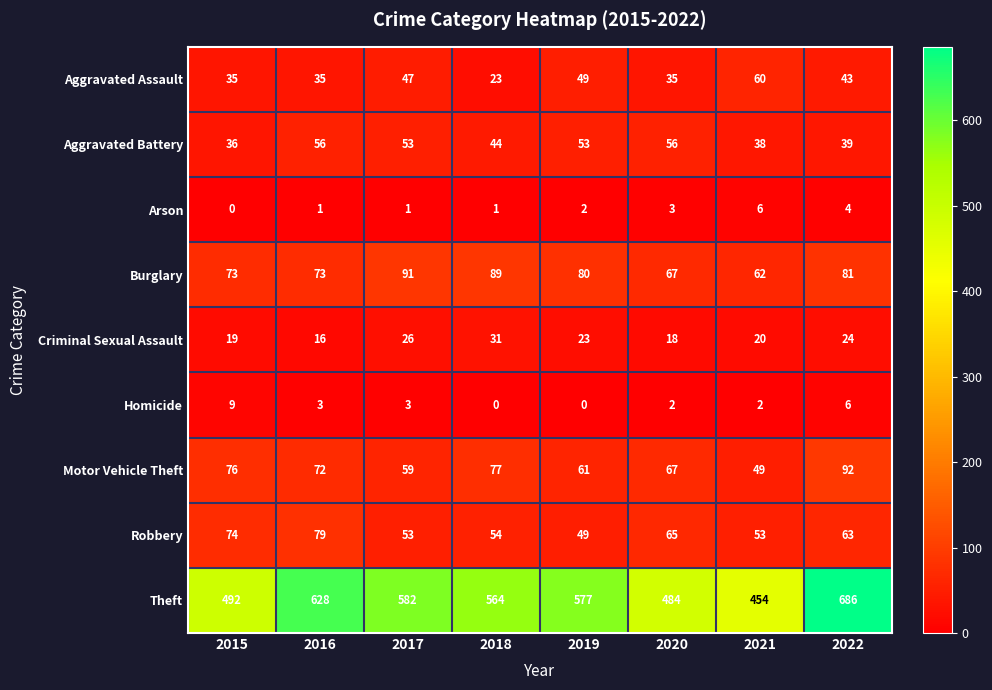

At which category is the sum across all series the highest?

2022